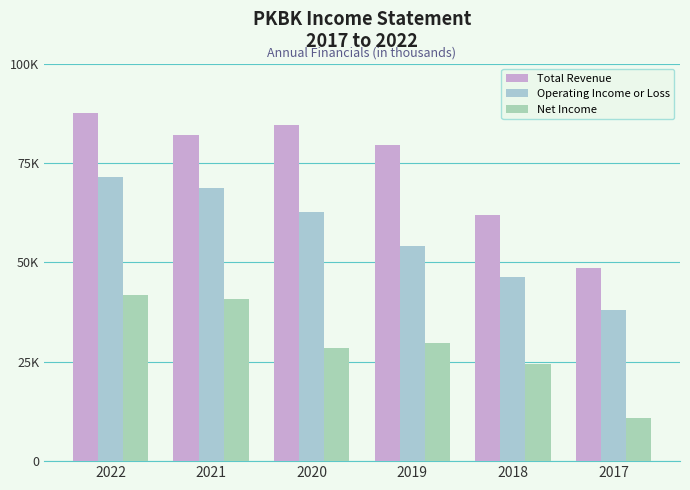

Is the value of Total Revenue at 2019 greater than the value of Net Income at 2020?

Yes